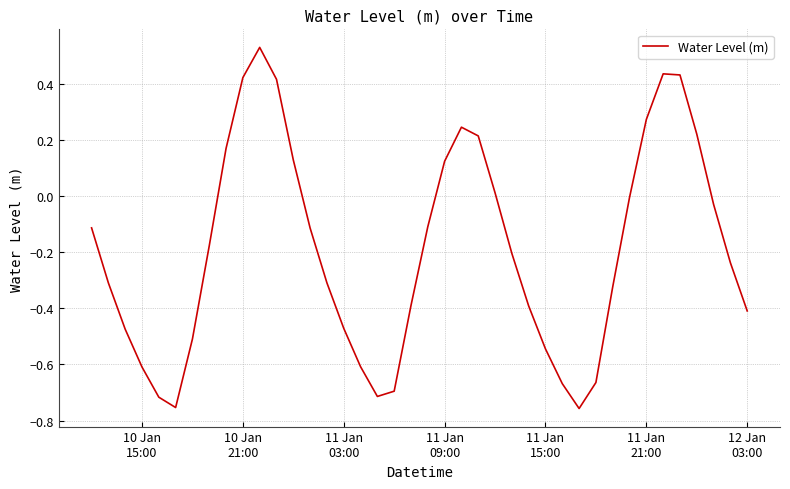

How many distinct data groups are displayed?

1